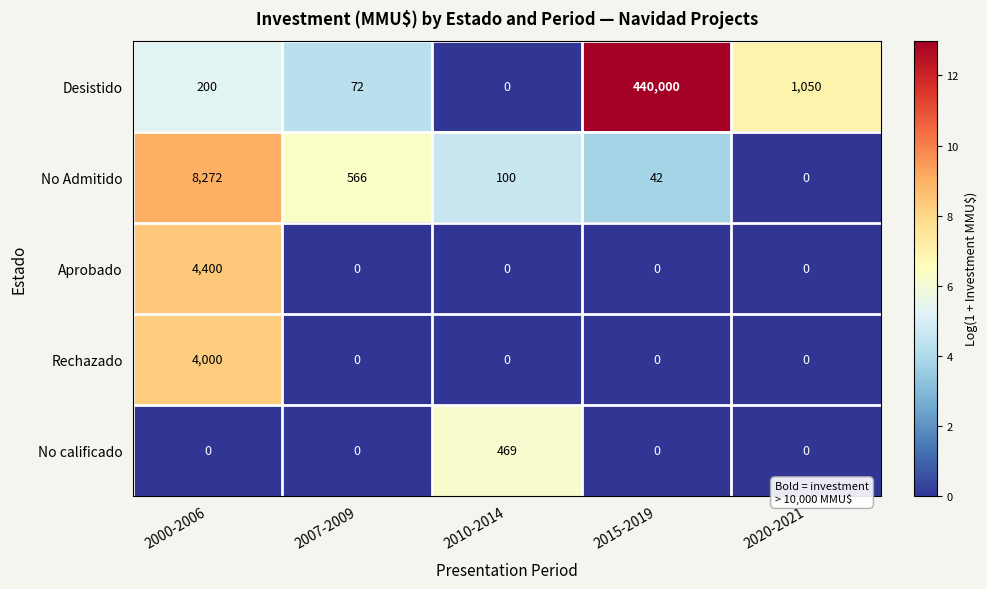

Reading left to right, transcribe all the data shown in this chart.

Desistido: 2000-2006=200	2007-2009=72	2010-2014=0	2015-2019=440000	2020-2021=1050
No Admitido: 2000-2006=8272	2007-2009=566	2010-2014=100	2015-2019=42	2020-2021=0
Aprobado: 2000-2006=4400	2007-2009=0	2010-2014=0	2015-2019=0	2020-2021=0
Rechazado: 2000-2006=4000	2007-2009=0	2010-2014=0	2015-2019=0	2020-2021=0
No calificado: 2000-2006=0	2007-2009=0	2010-2014=469	2015-2019=0	2020-2021=0